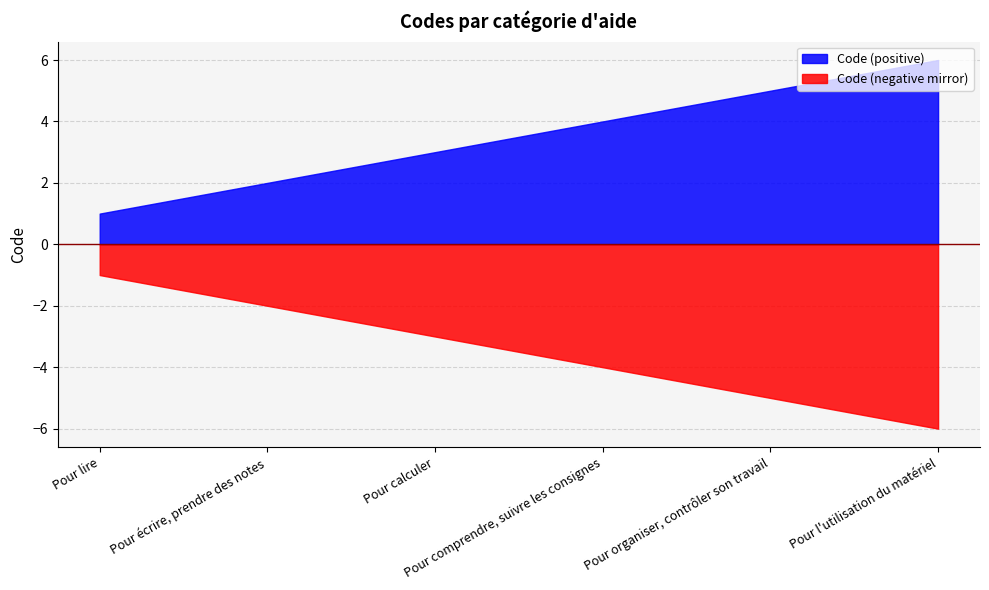

Rank the categories by value from lowest to highest.

Pour lire, Pour écrire, prendre des notes, Pour calculer, Pour comprendre, suivre les consignes, Pour organiser, contrôler son travail, Pour l'utilisation du matériel